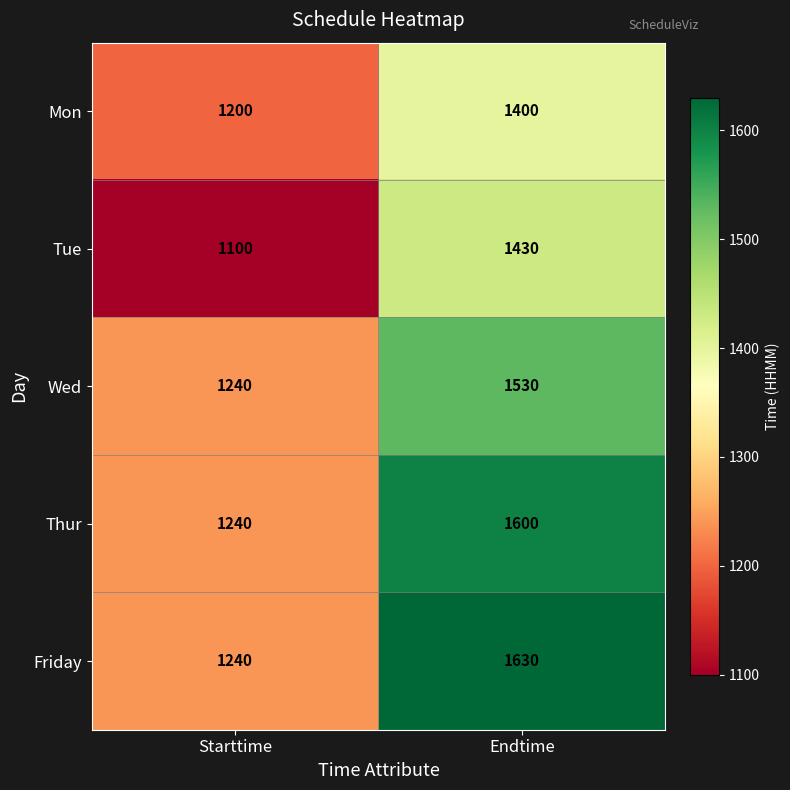

Reading right to left, what are all the values shown in this chart?

Mon: Endtime=1400	Starttime=1200
Tue: Endtime=1430	Starttime=1100
Wed: Endtime=1530	Starttime=1240
Thur: Endtime=1600	Starttime=1240
Friday: Endtime=1630	Starttime=1240